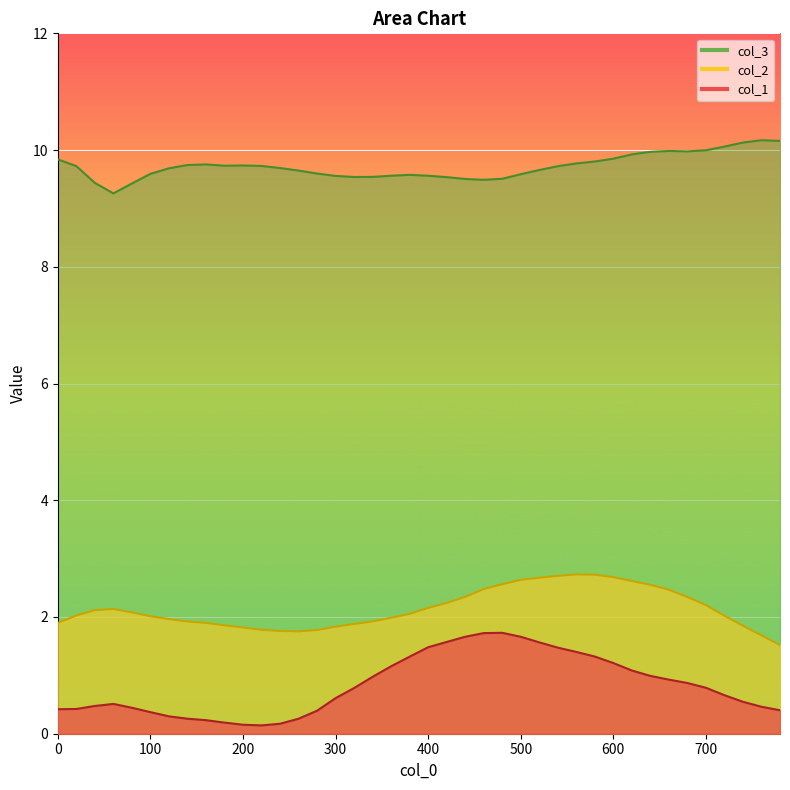

Which series has the widest spread of values?

col_1